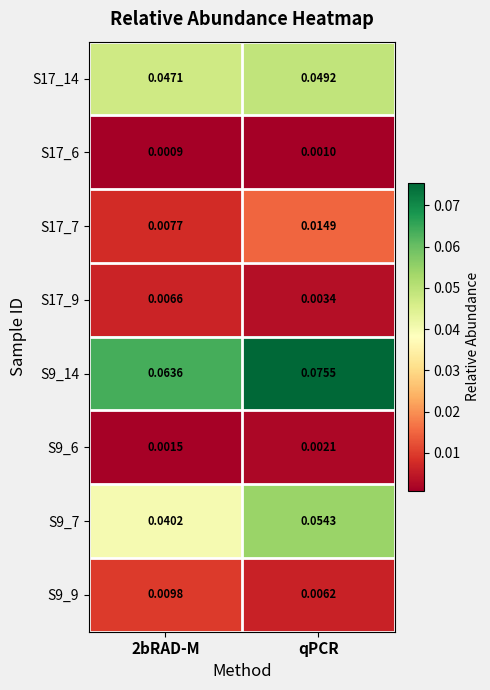

Count the number of categories in the chart.

2